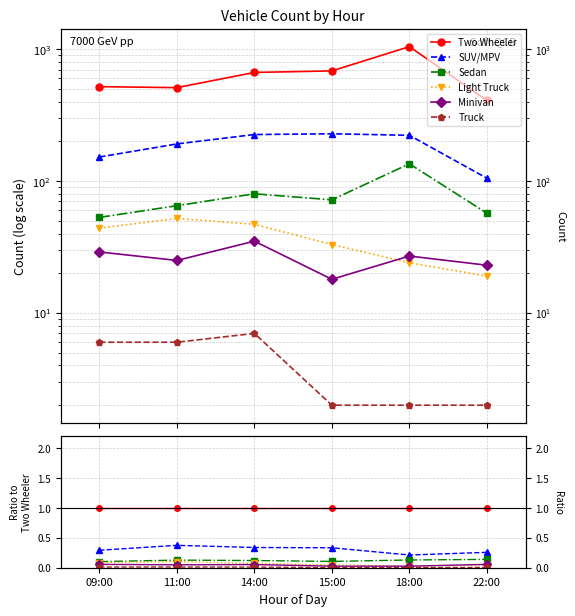

True or false: Light Truck has a value of 0.1 at 11:00.

True